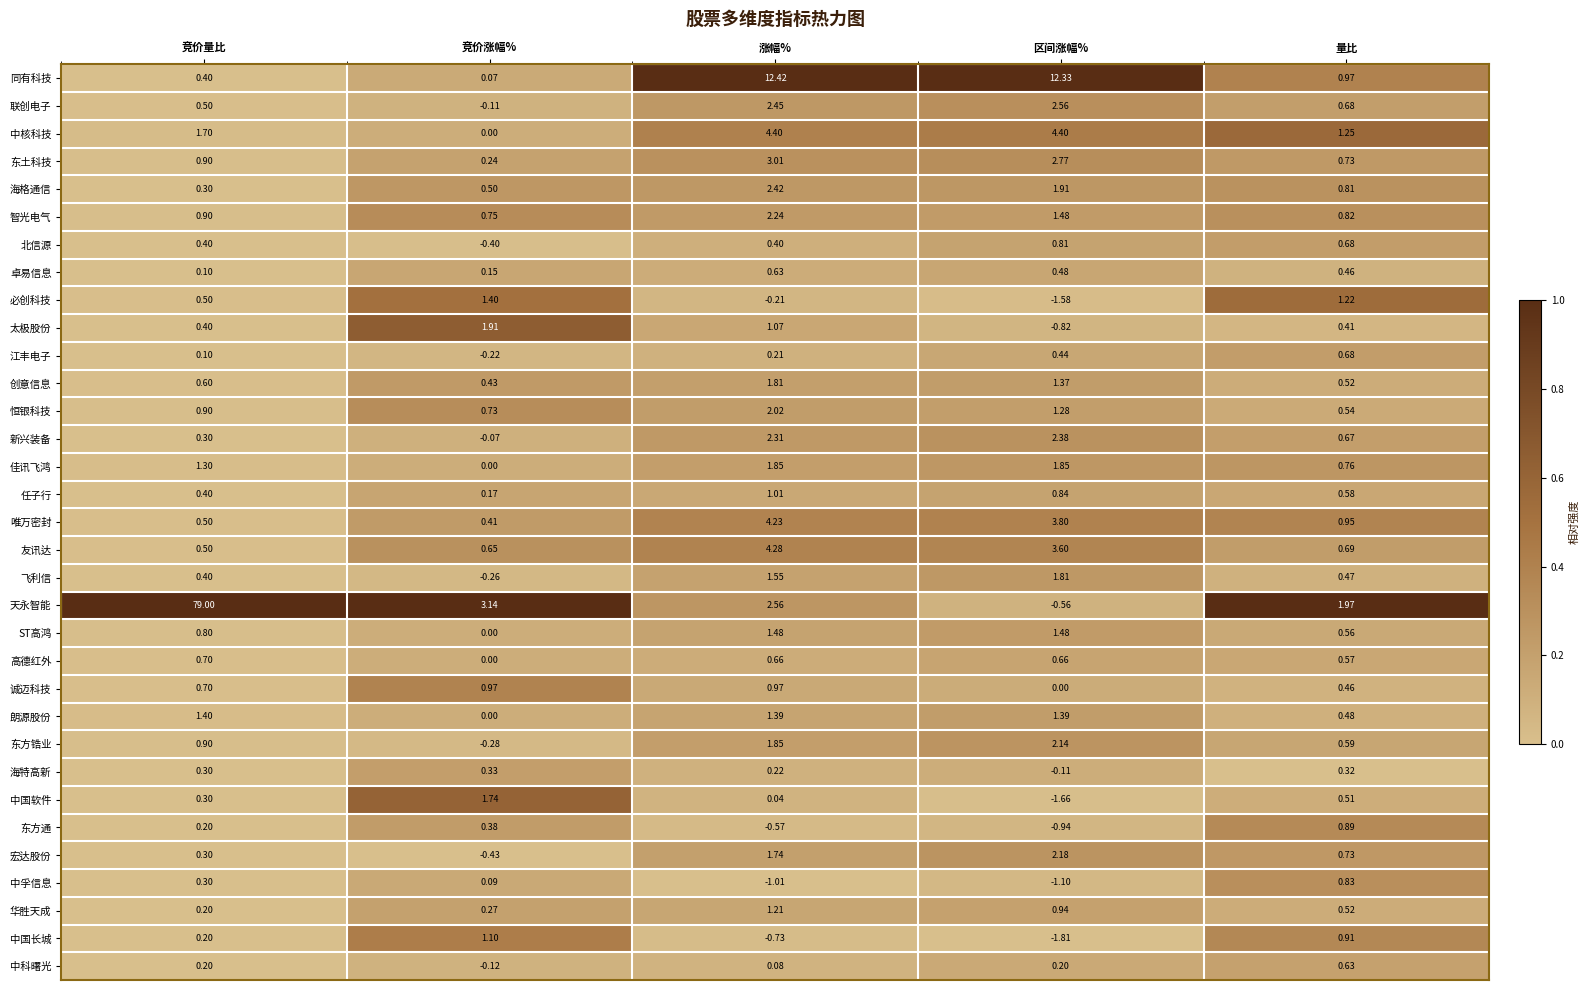

At which category is the sum across all series the highest?

竞价量比